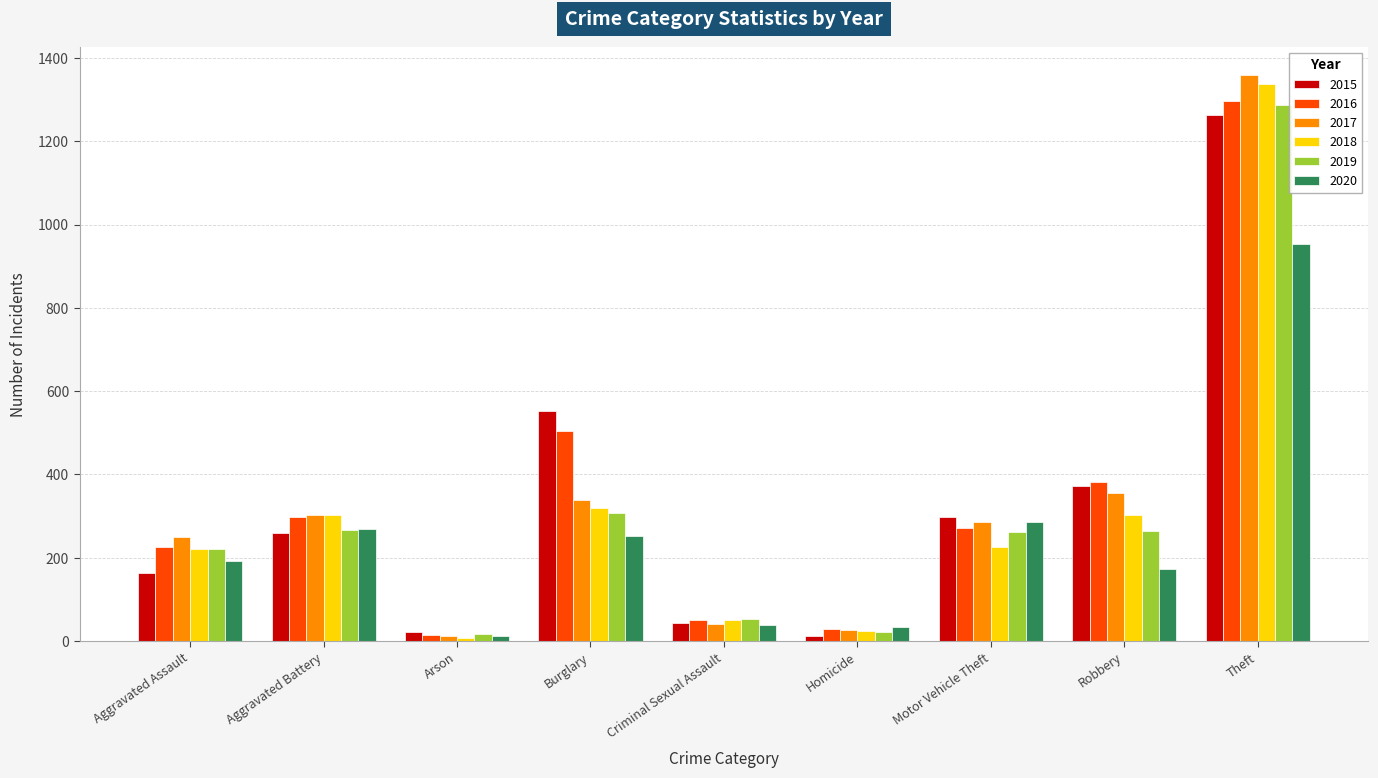

Which series has the widest spread of values?

2017